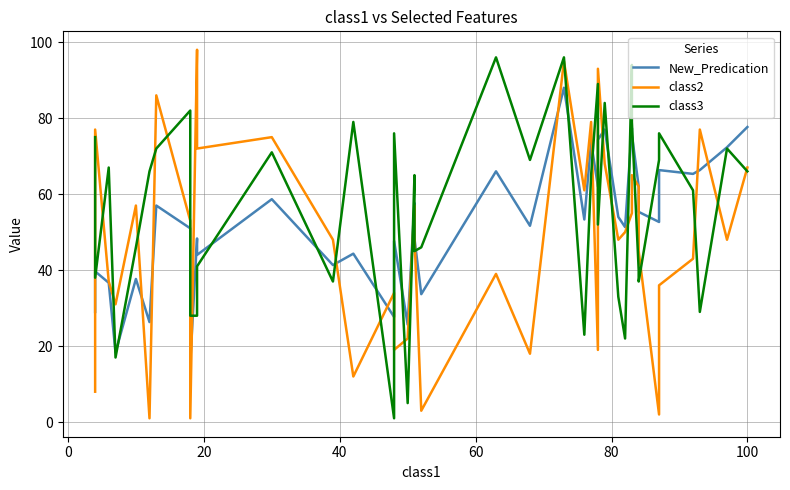

Reading left to right, what are all the values shown in this chart?

New_Predication: 29.0	39.7	36.7	18.3	37.7	26.3	57.0	51.0	15.7	48.3	44.0	58.7	41.3	44.3	27.7	47.7	25.7	57.7	48.3	33.7	66.0	51.7	88.0	53.3	73.7	62.0	74.3	77.0	54.0	51.3	77.3	75.7	62.0	55.3	52.7	66.3	65.3	66.3	72.3	77.7
class2: 8.0	77.0	37.0	31.0	57.0	1.0	86.0	53.0	1.0	98.0	72.0	75.0	48.0	12.0	34.0	19.0	22.0	57.0	49.0	3.0	39.0	18.0	95.0	61.0	79.0	19.0	93.0	68.0	48.0	50.0	55.0	65.0	62.0	45.0	2.0	36.0	43.0	77.0	48.0	67.0
class3: 75.0	38.0	67.0	17.0	46.0	66.0	72.0	82.0	28.0	28.0	41.0	71.0	37.0	79.0	1.0	76.0	5.0	65.0	45.0	46.0	96.0	69.0	96.0	23.0	65.0	89.0	52.0	84.0	33.0	22.0	94.0	79.0	40.0	37.0	69.0	76.0	61.0	29.0	72.0	66.0